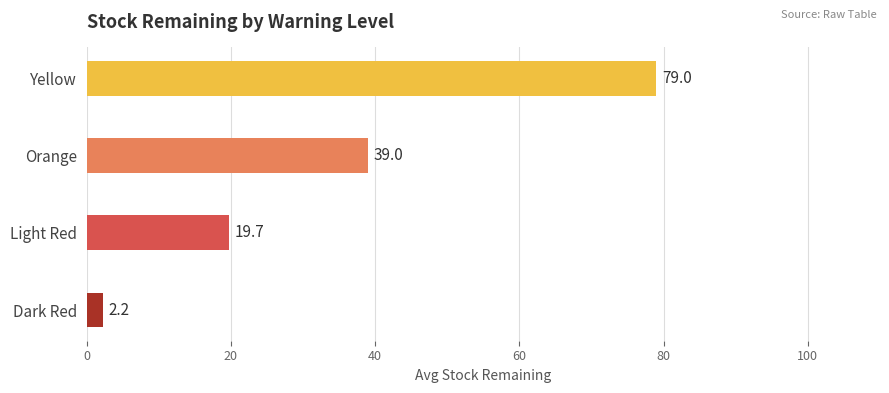

What is the change in value from Yellow to Light Red?

-59.3